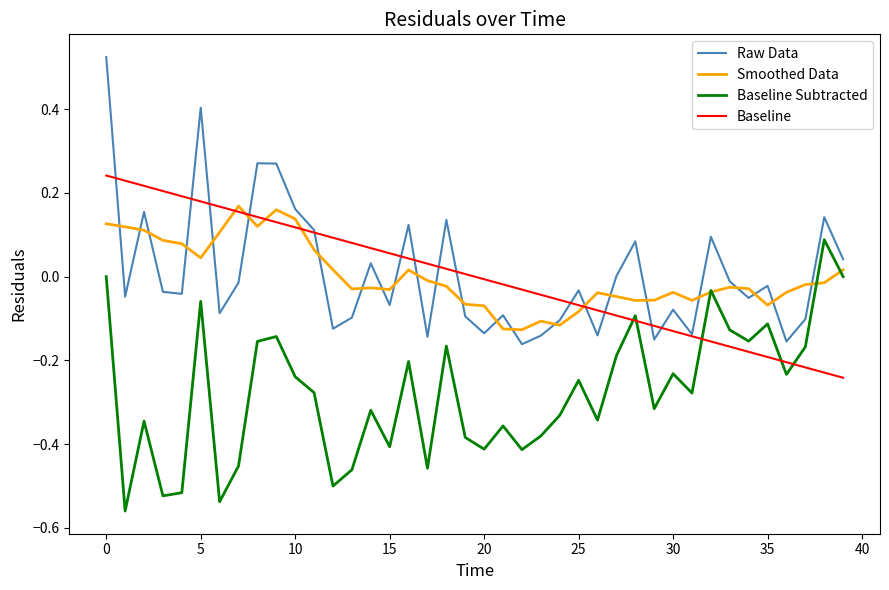

Rank the series by their maximum value, from highest to lowest.

Raw Data, Baseline, Smoothed Data, Baseline Subtracted